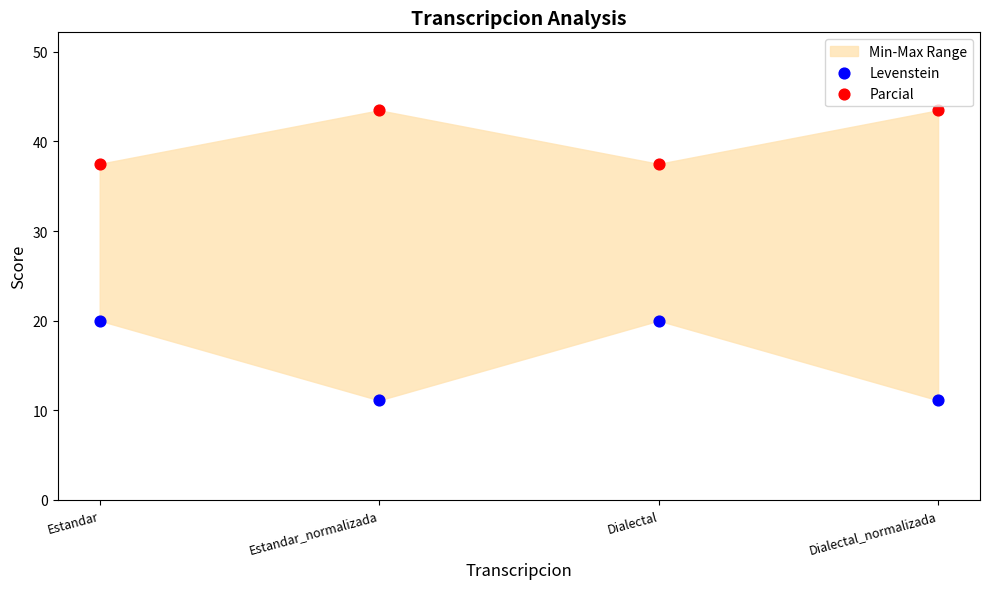

Which series reaches the minimum Y coordinate?

Levenstein